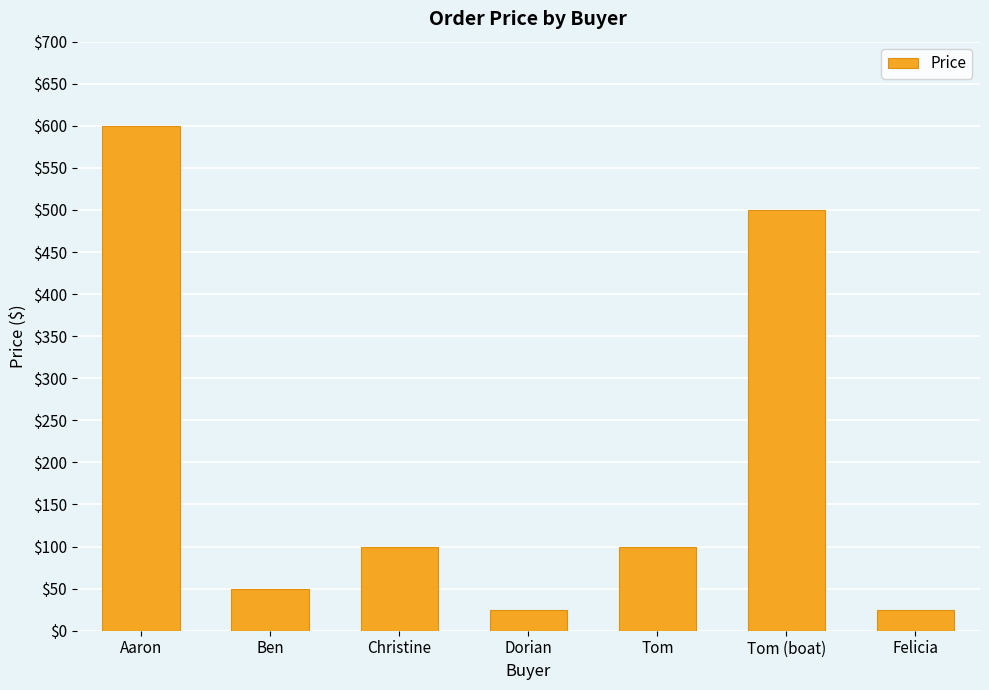

What is the value of the 5th bar from the left?

100